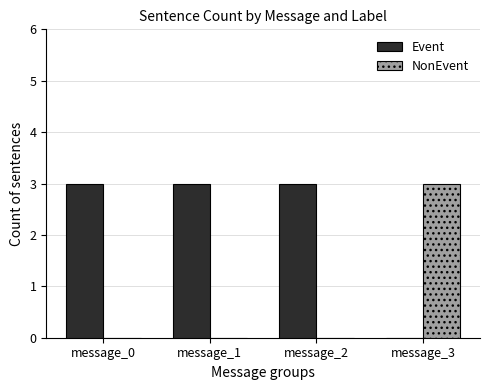

What is the total value across all series at message_1?

3